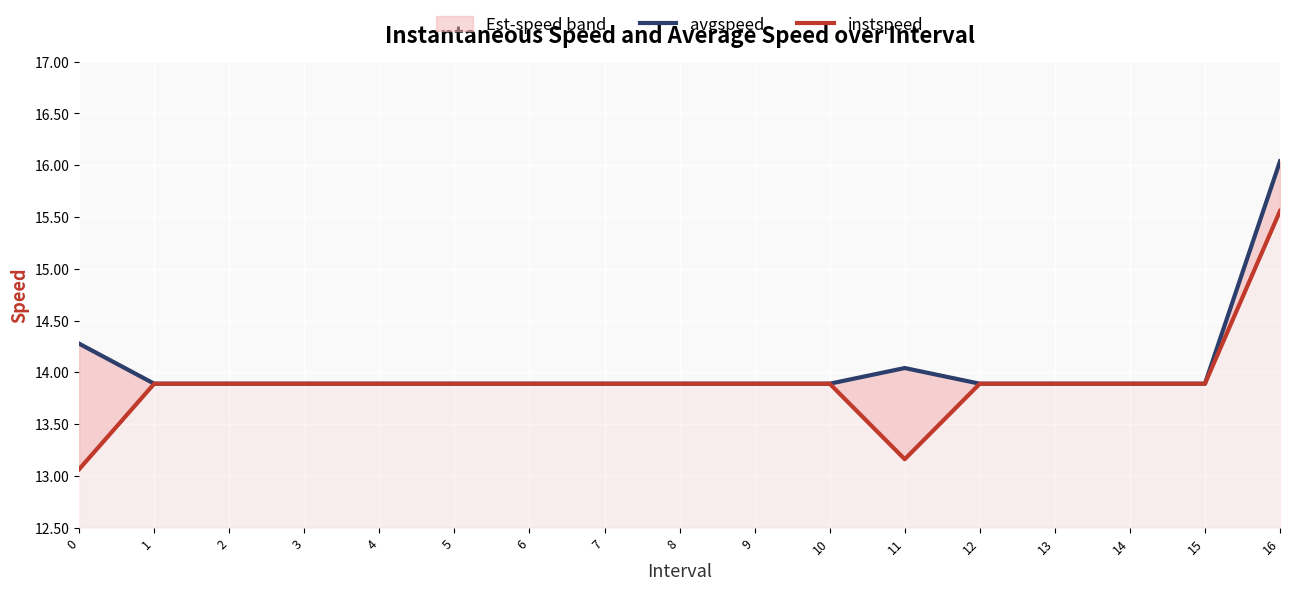

What is the value of the instspeed point at the 13th from the left?

13.9